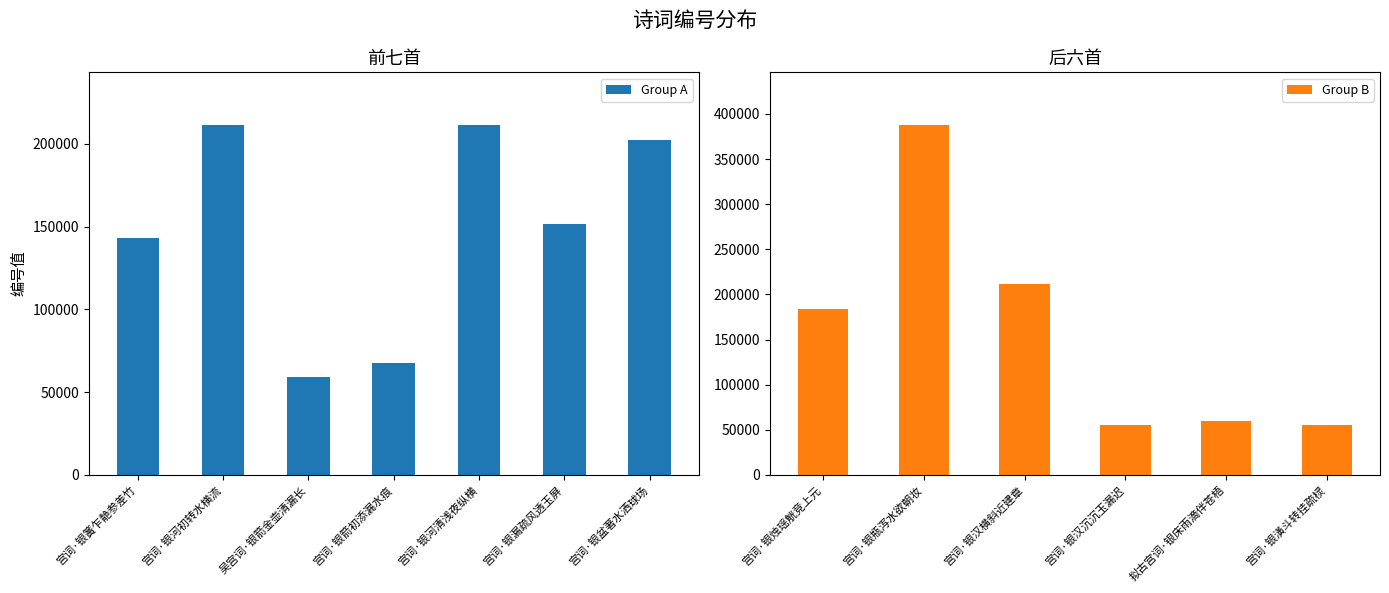

What is the greatest value displayed?

387930